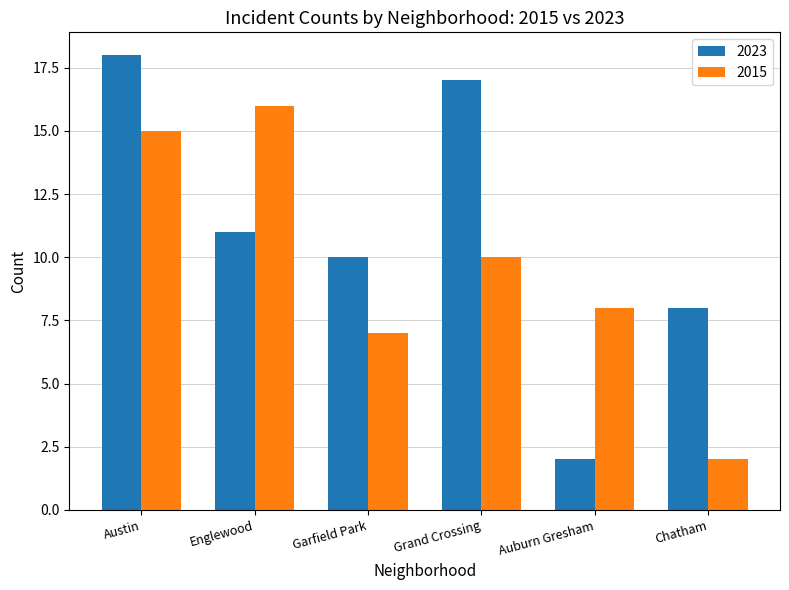

What is the spread (max minus min) of values at Garfield Park?

3